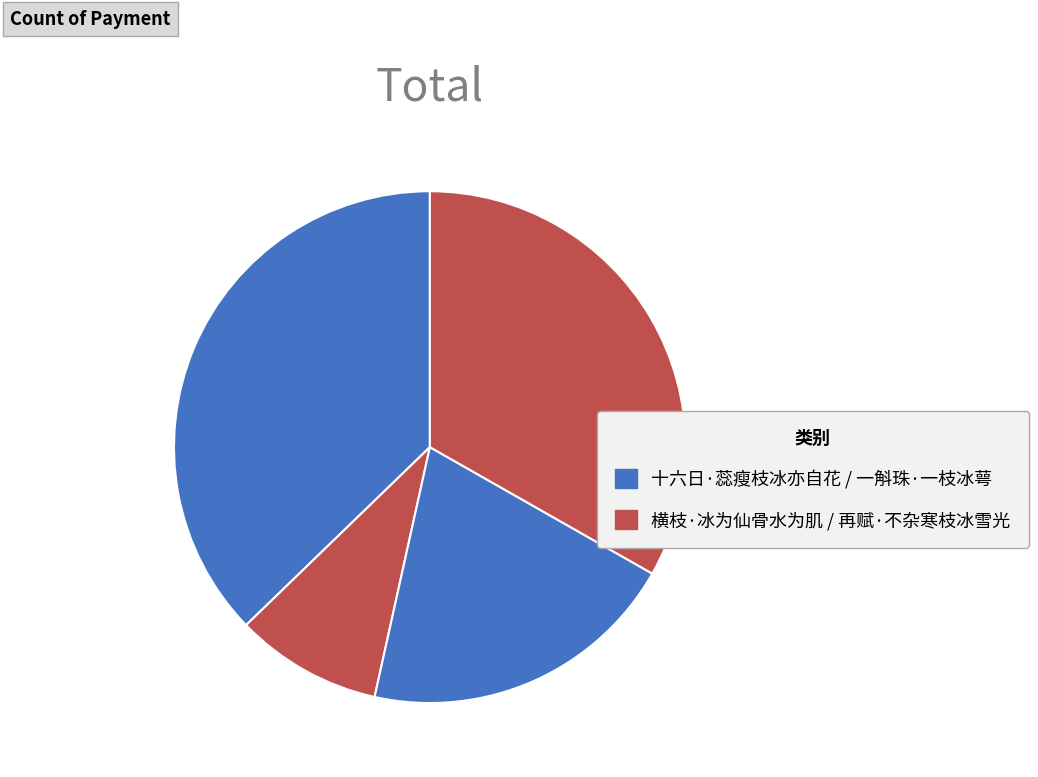

Count the number of slices in the pie.

4